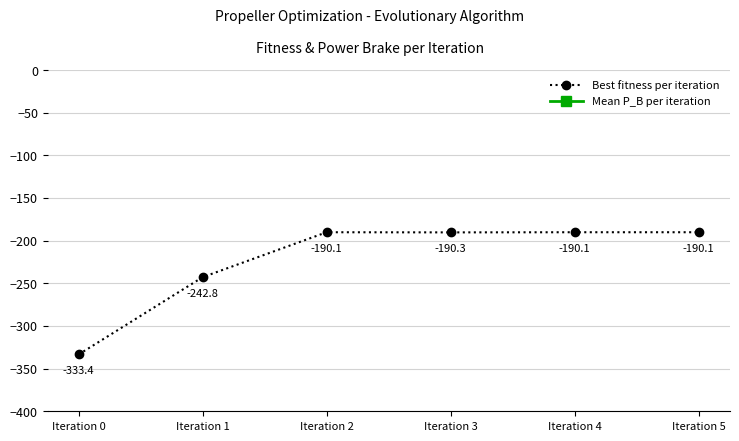

True or false: Best fitness per iteration and Mean P_B per iteration cross at least once.

False